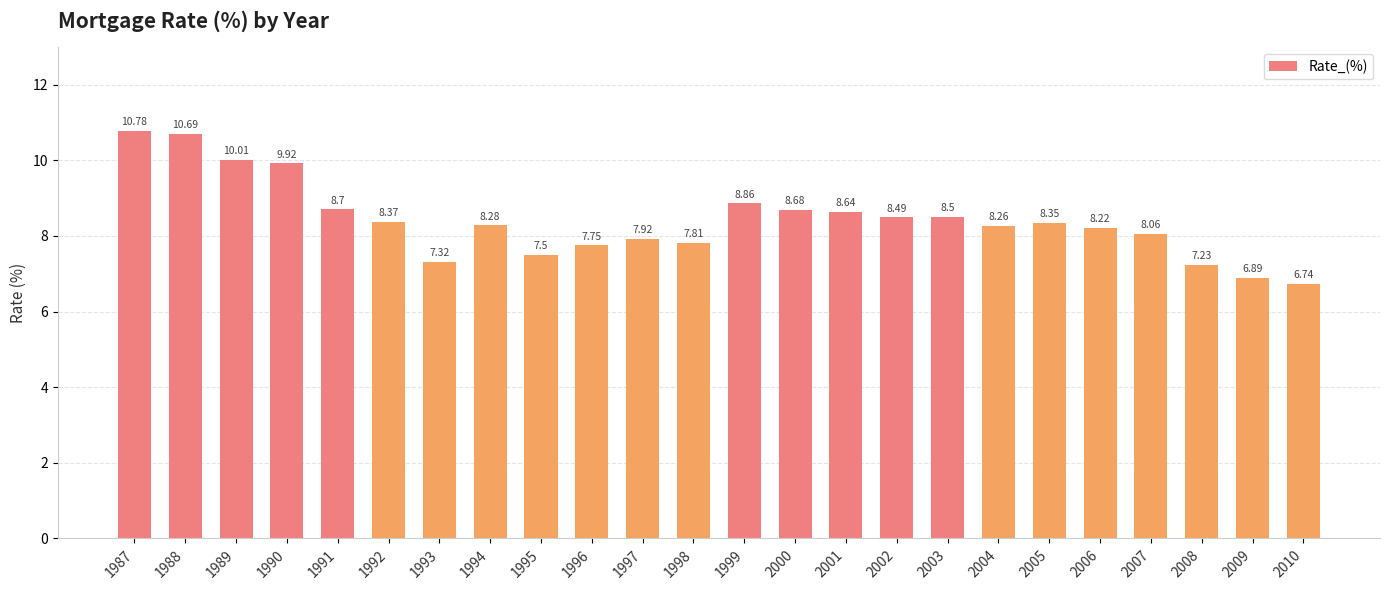

What is the change in value from 2004 to 2009?

-1.4